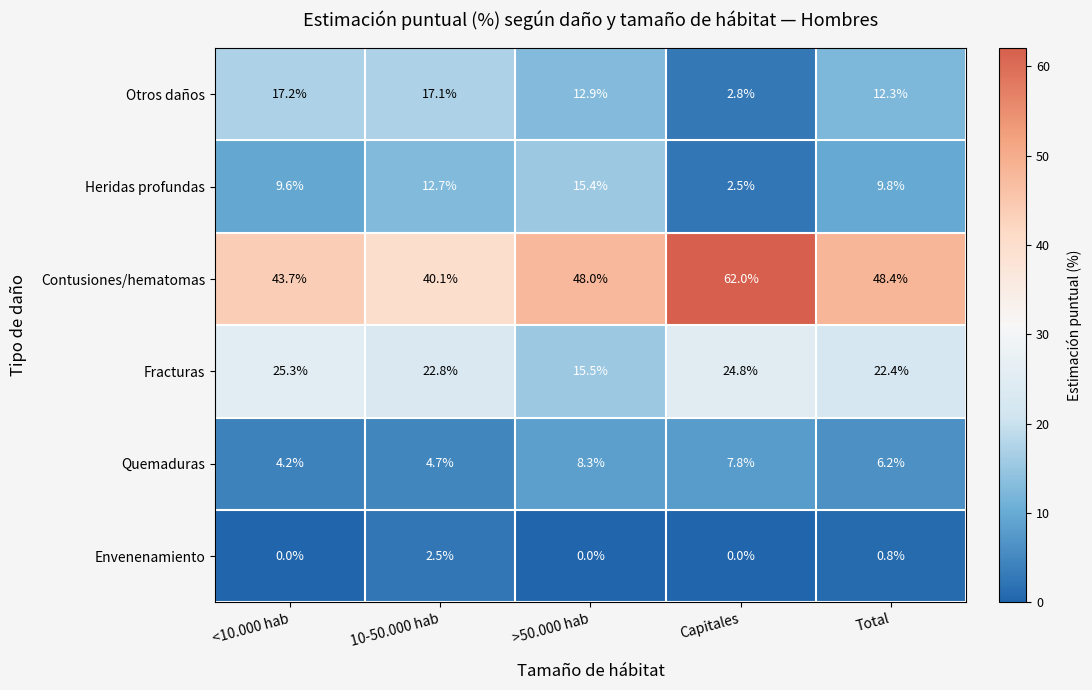

What is the maximum value for Fracturas?

25.3